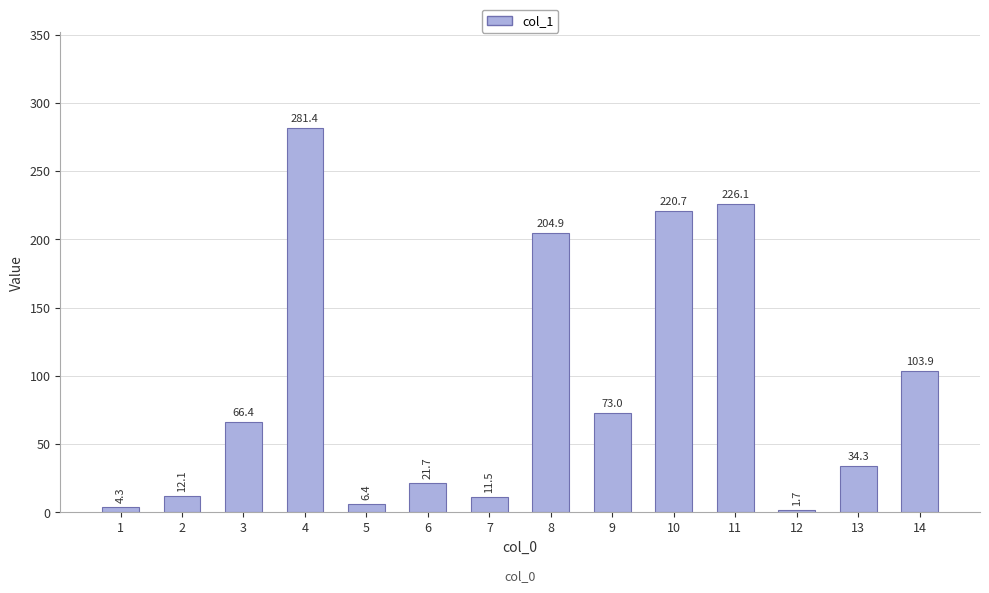

What value does the data have at 1?

4.3